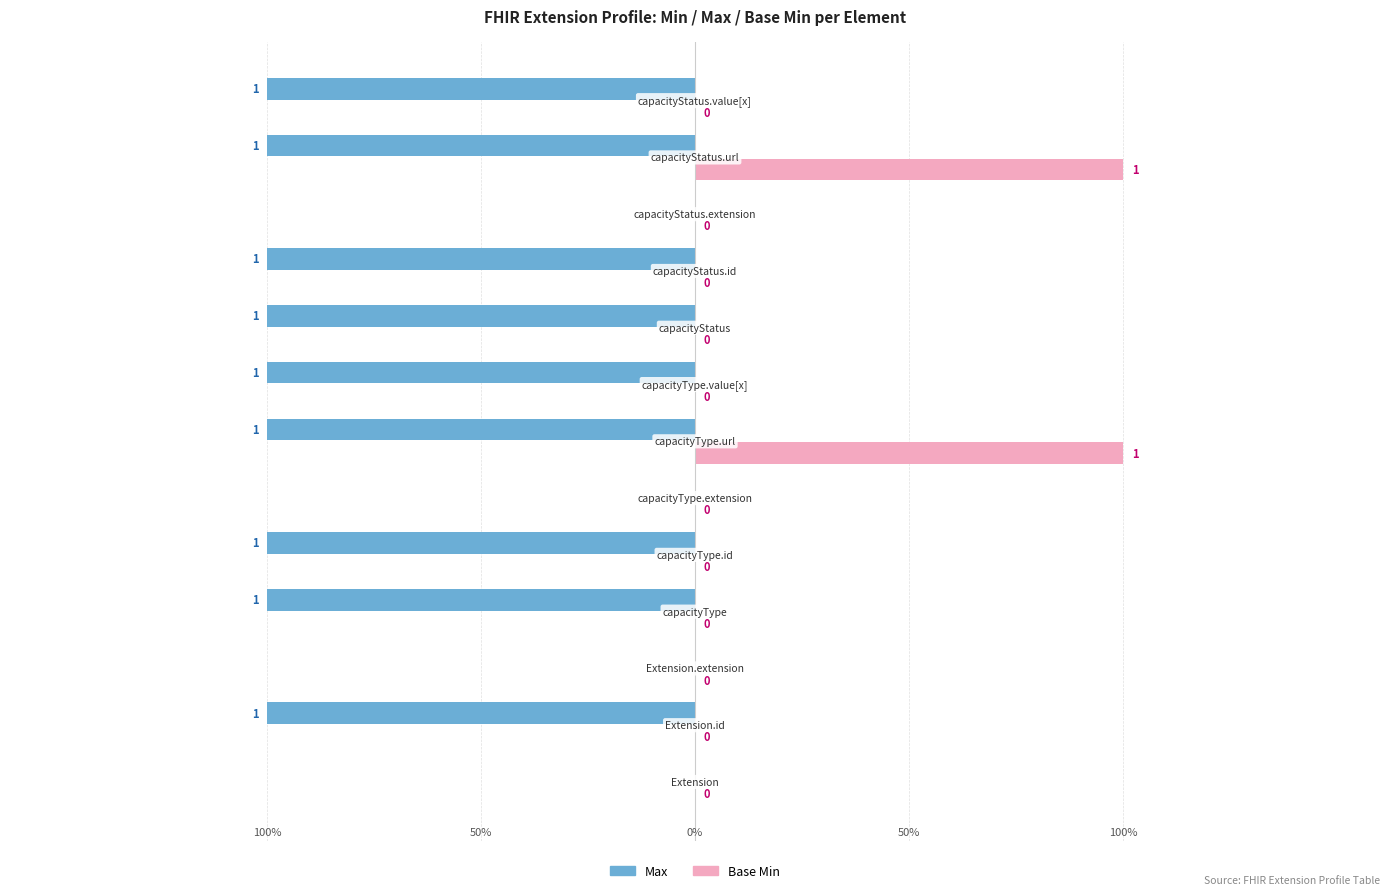

Which series has the largest total across all categories?

Base Min